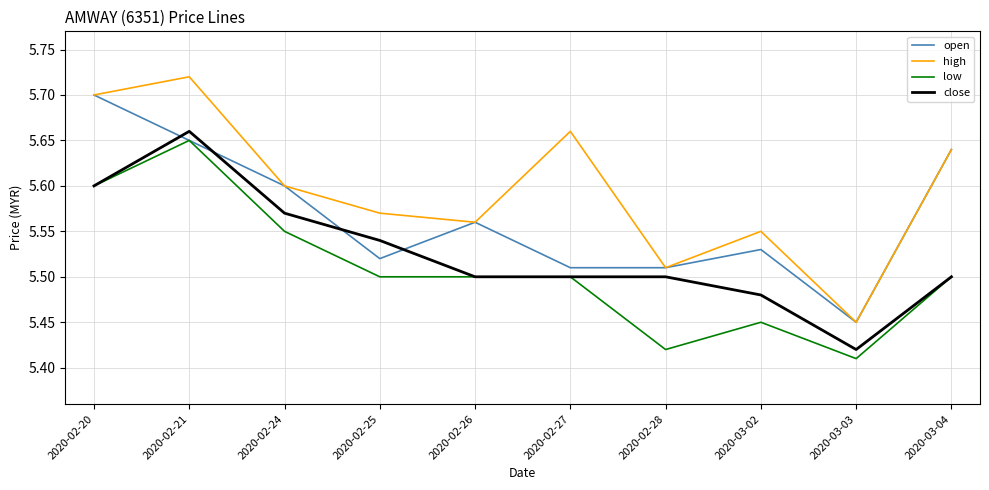

Is this an area chart (filled region under the line)?

No